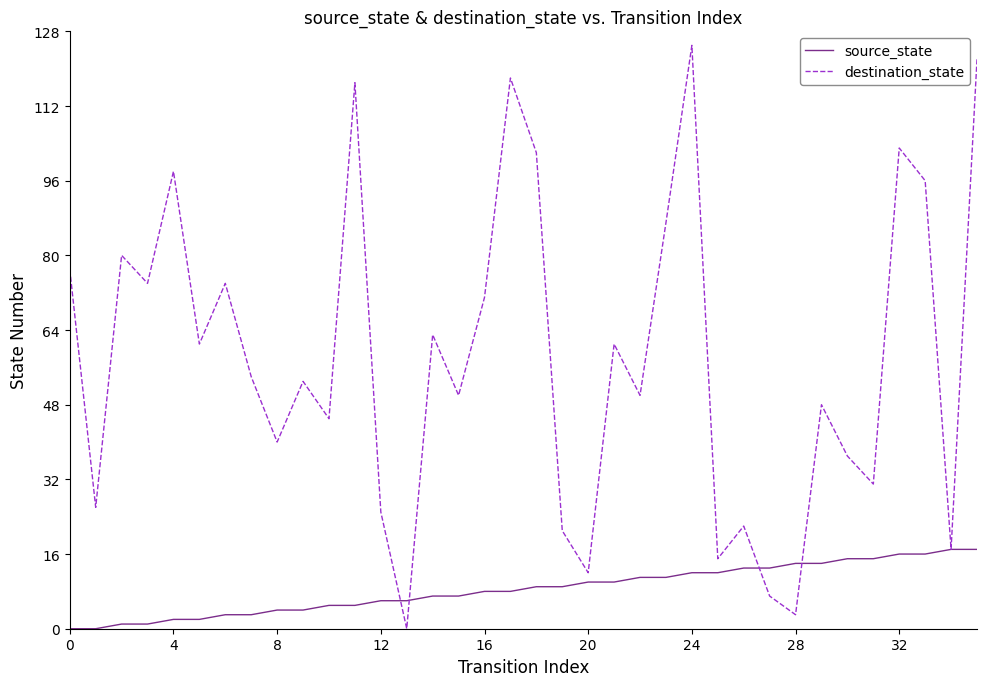

Which series has the largest total across all categories?

destination_state